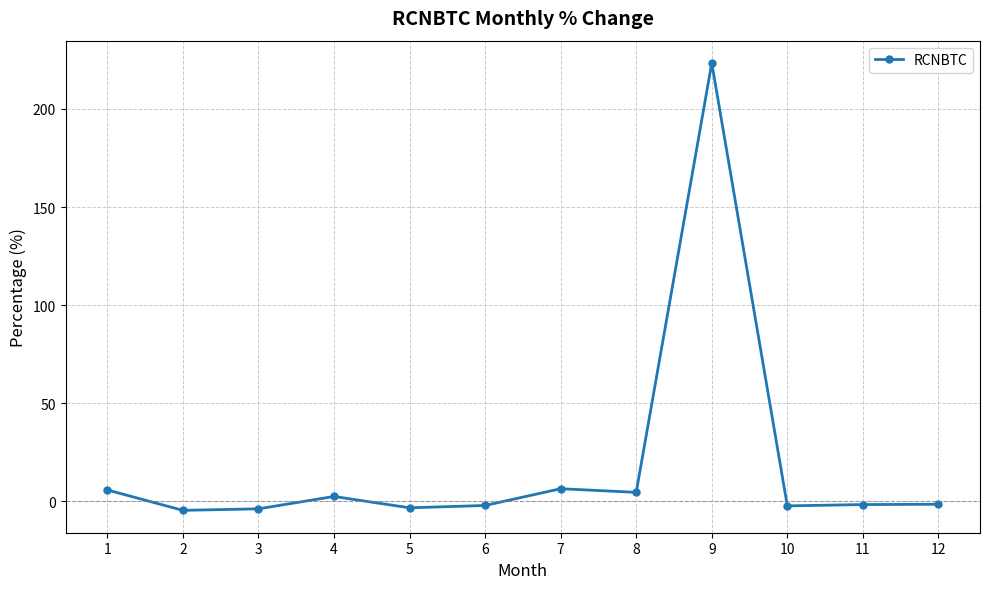

Where does the data first go above -1?

1